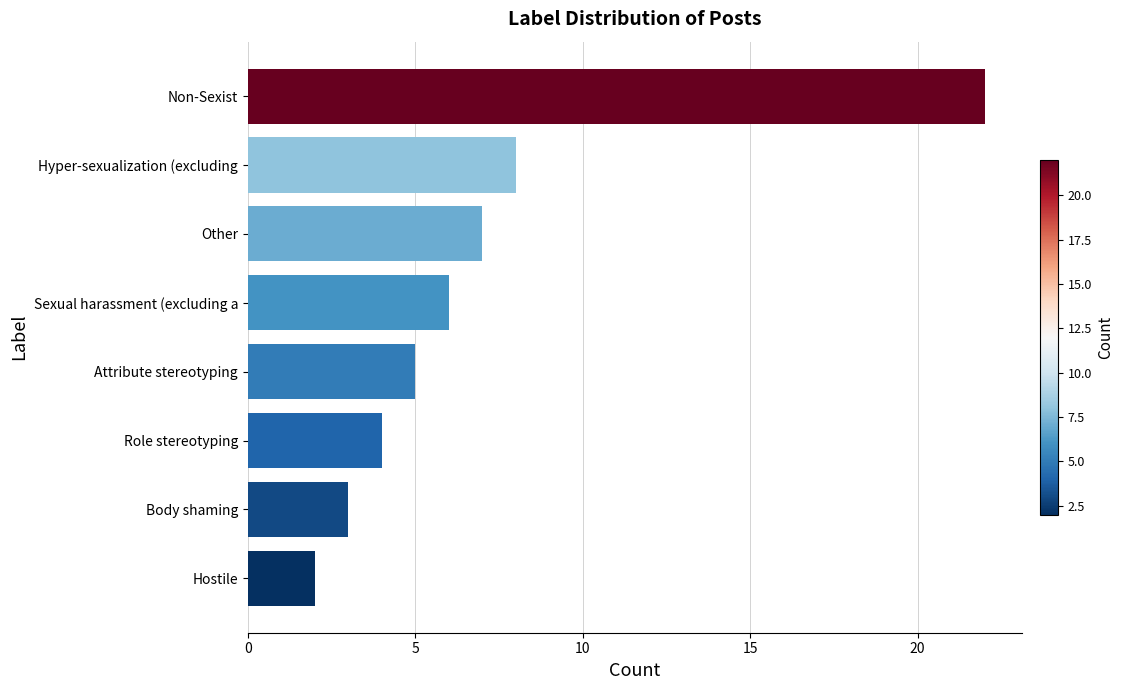

Is it true that the value at Other is 11?

False